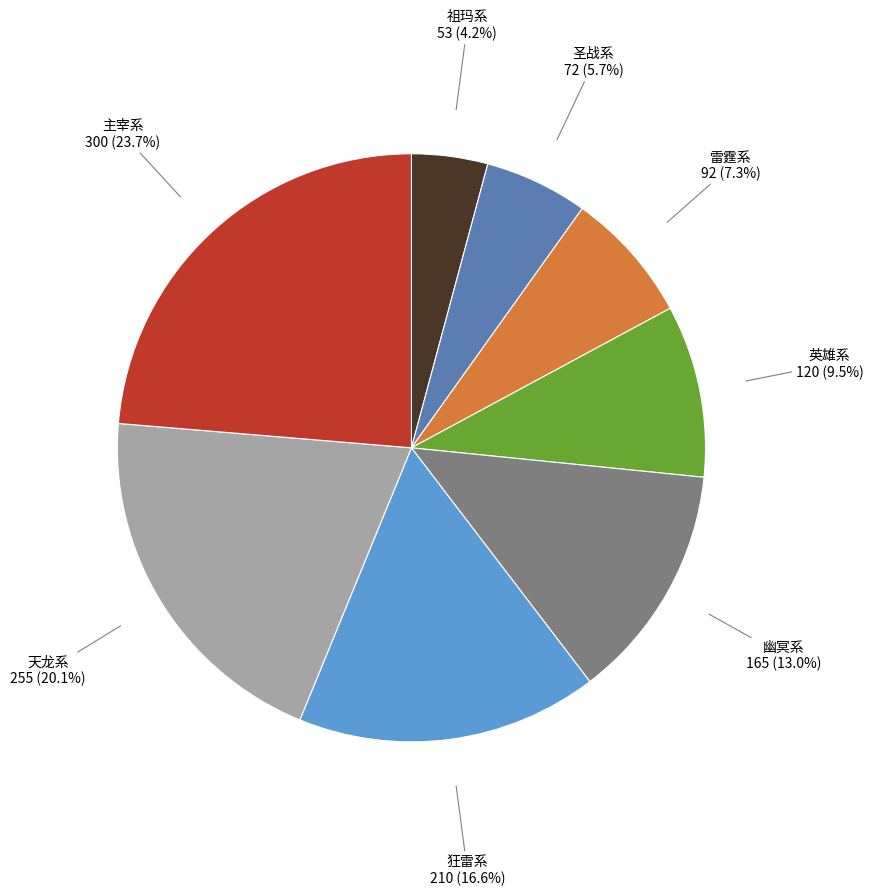

Is there any slice that represents more than half of the pie?

No